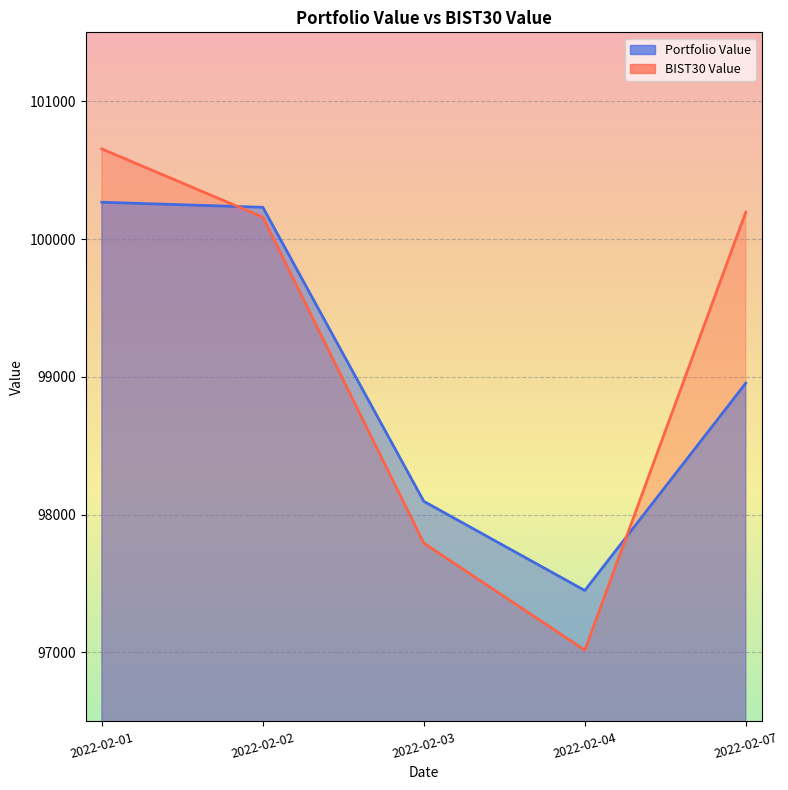

Which series has the widest spread of values?

BIST30 Value